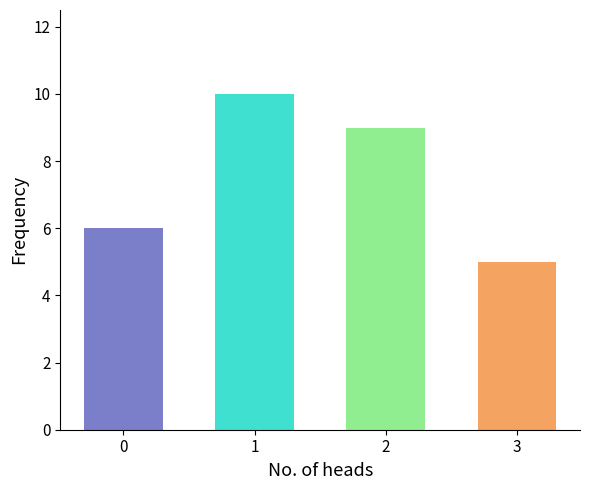

Rank the categories by value from lowest to highest.

3, 0, 2, 1